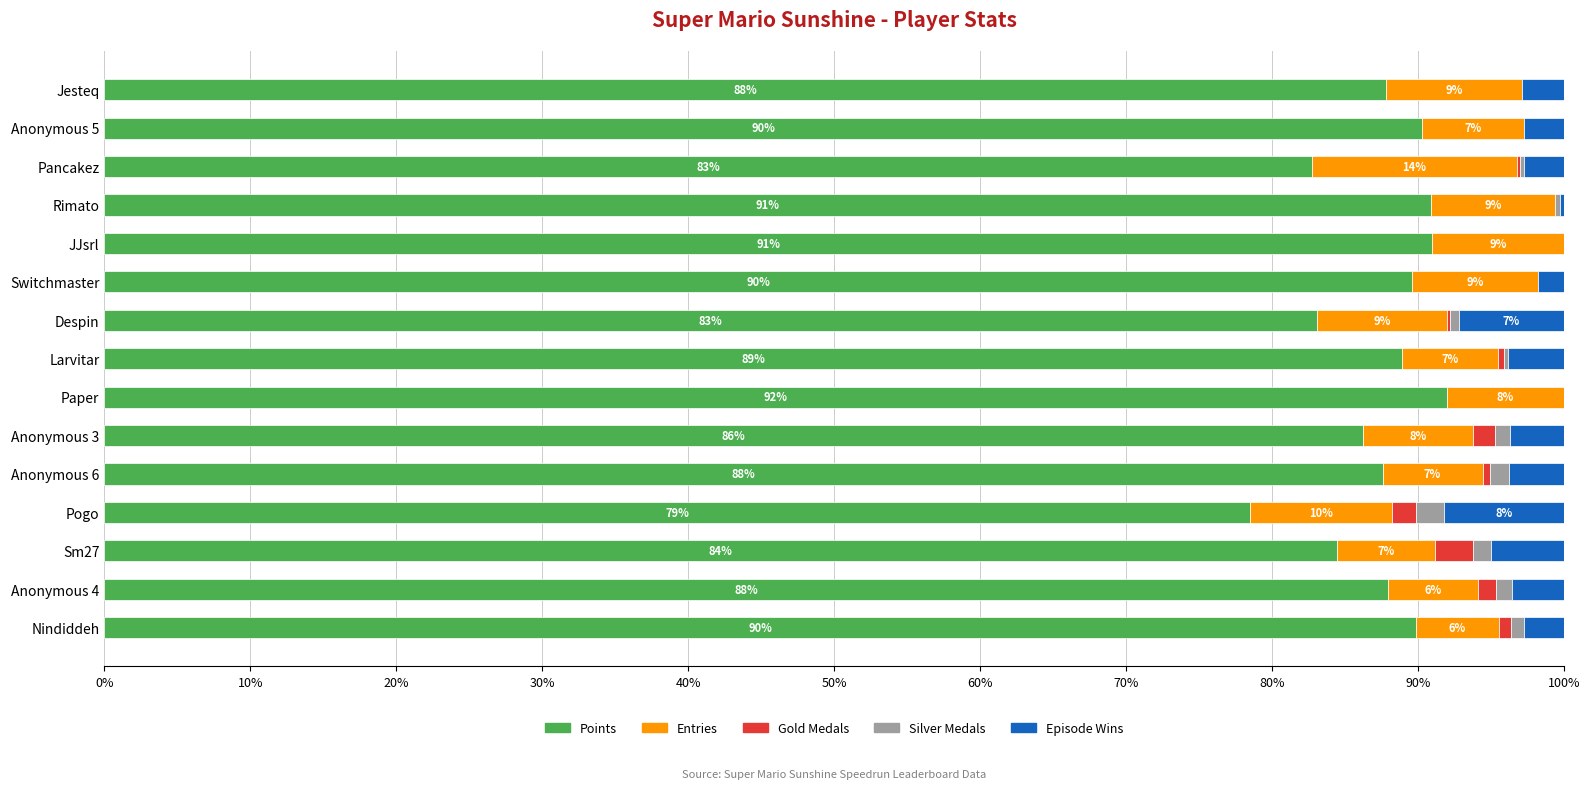

What is the maximum value for Points?

92.0